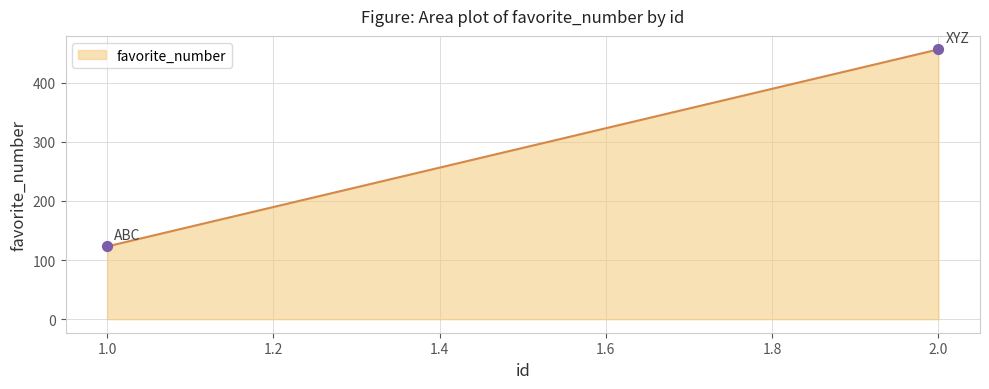

What is the difference between the maximum and minimum values?

333.0